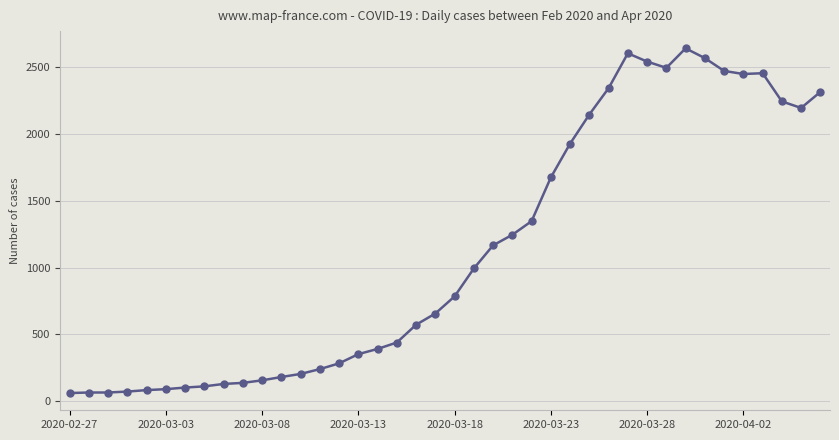

What is the sum of all values?

44981